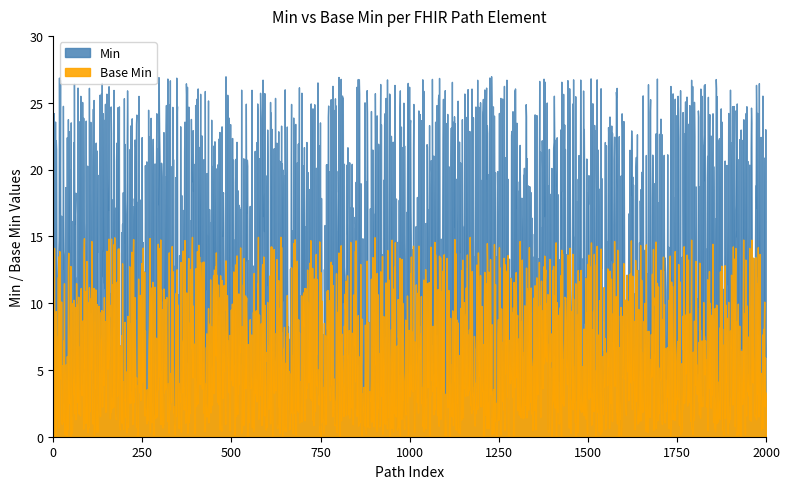

At Bundle.link.id, list the series in order from largest to smallest.

Min, Base Min